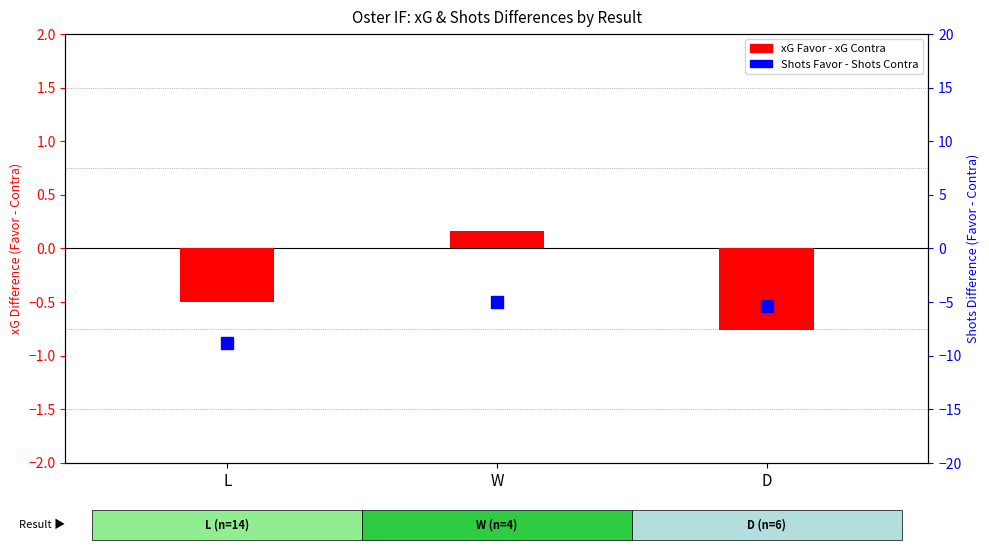

Rank the series by their maximum value, from lowest to highest.

Shots Favor - Shots Contra, xG Favor - xG Contra